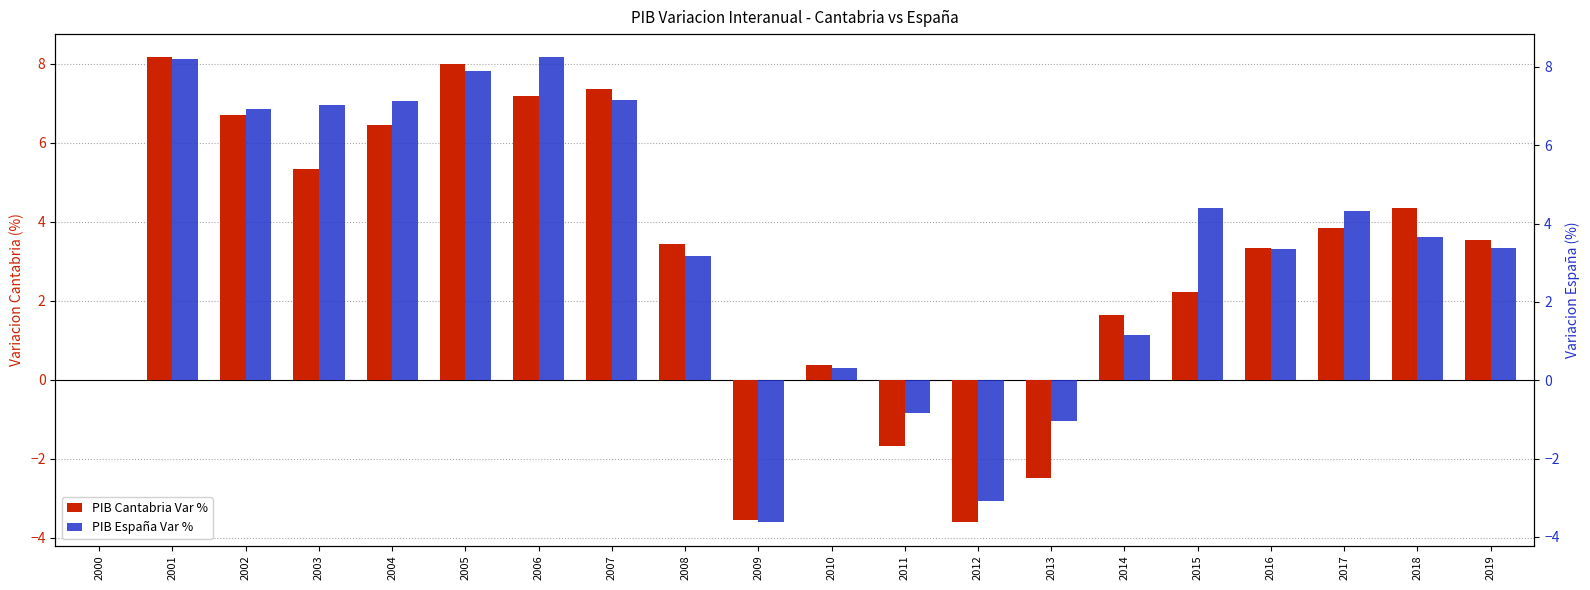

Which has a higher value, 2009 or 2013?

2013